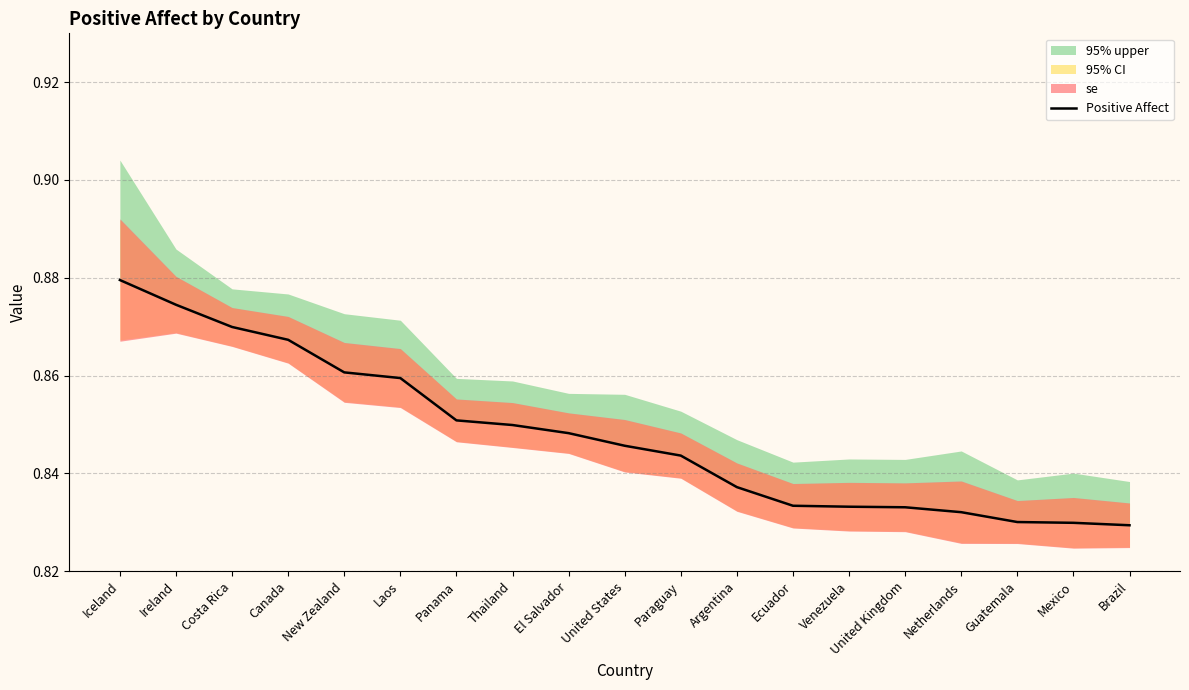

How many lines are shown in the chart?

1